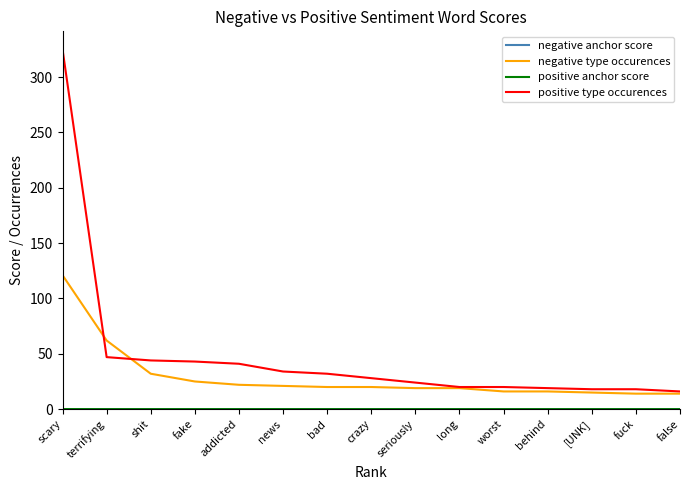

What is the difference between the second highest and minimum values in the negative type occurences series?

48.0